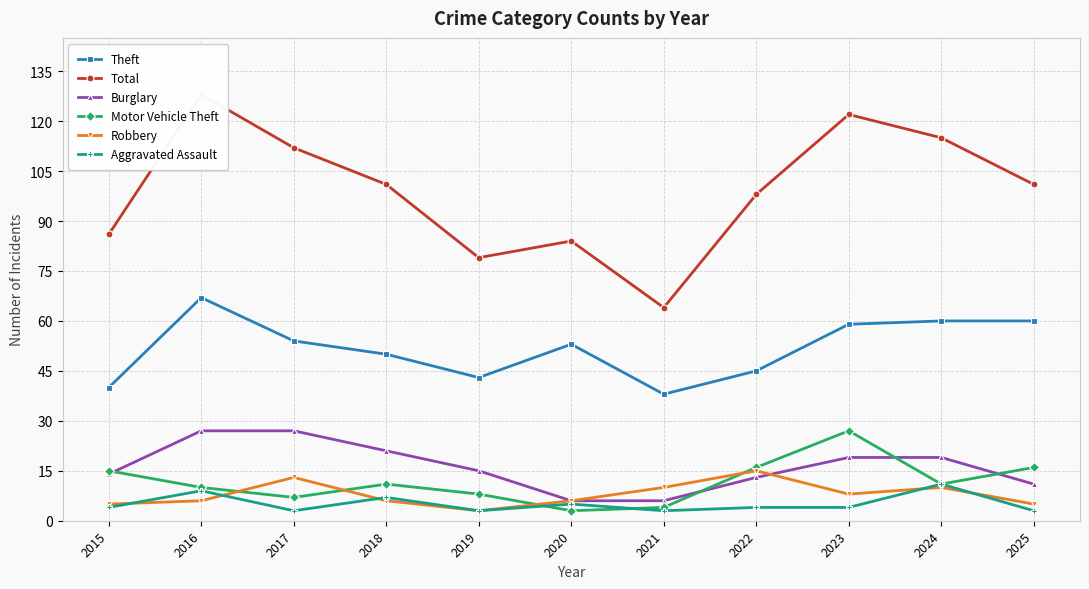

Where is the first local minimum for Total?

2019